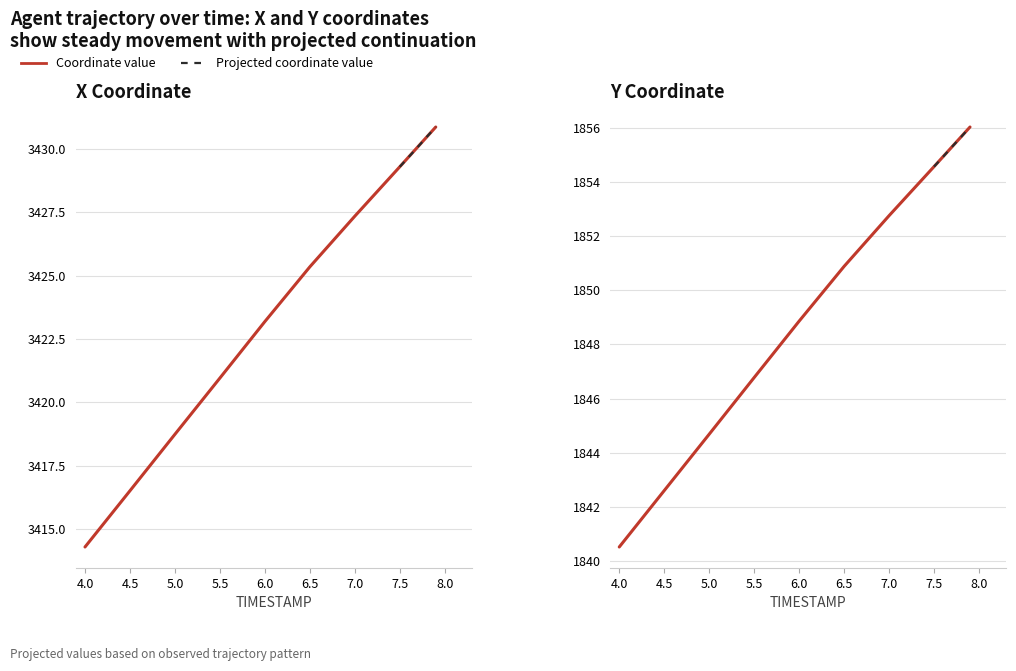

Between 4.5 and 7.9, which series saw the biggest shift?

X